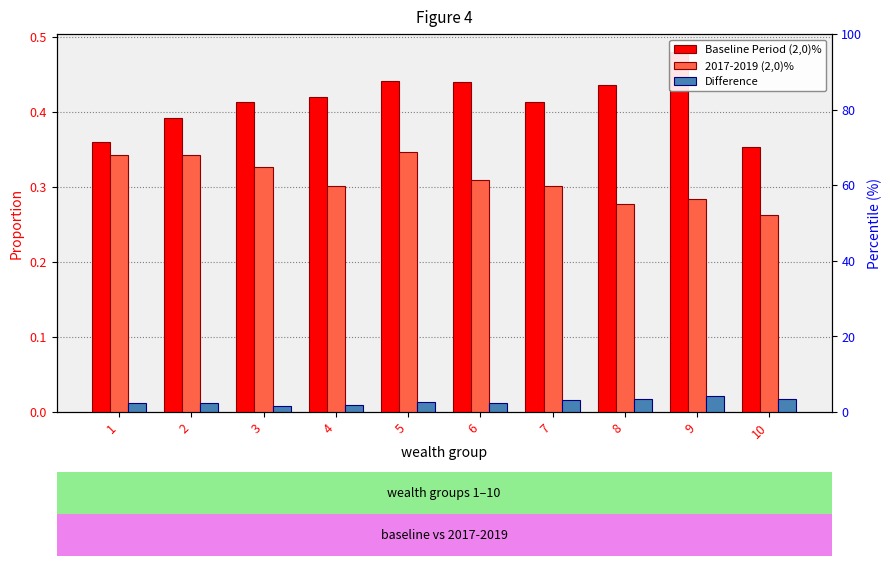

Between 2 and 8, which series saw the biggest shift?

2017-2019 (2,0)%